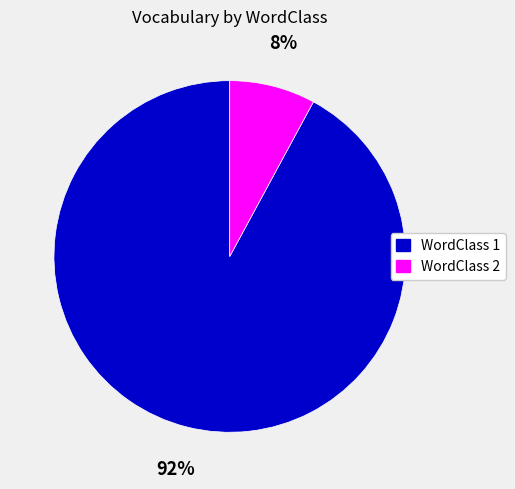

Do WordClass 1 and WordClass 2 together represent more than half of the pie?

Yes